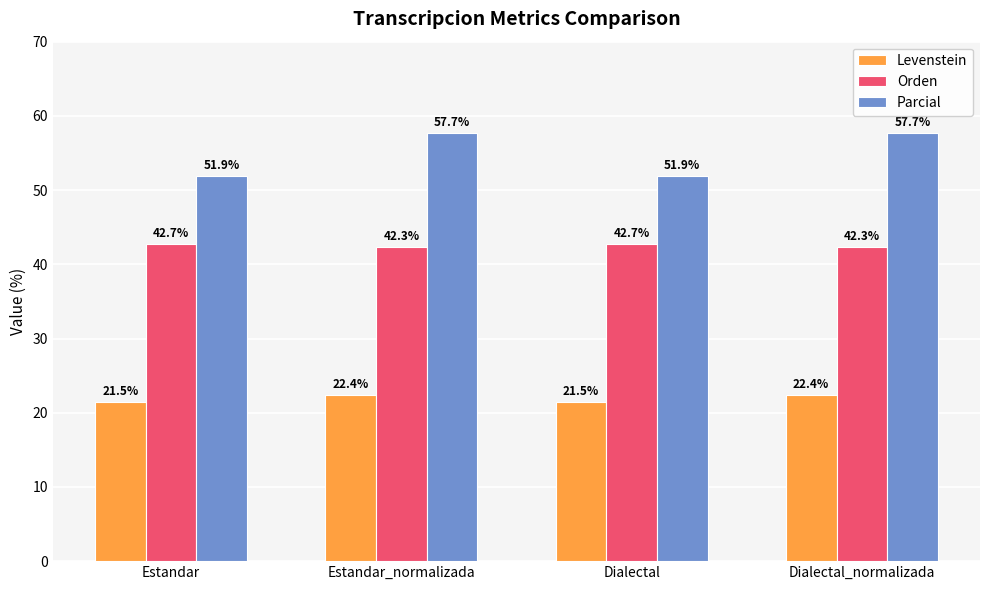

What is the highest value of the Levenstein series?

22.4